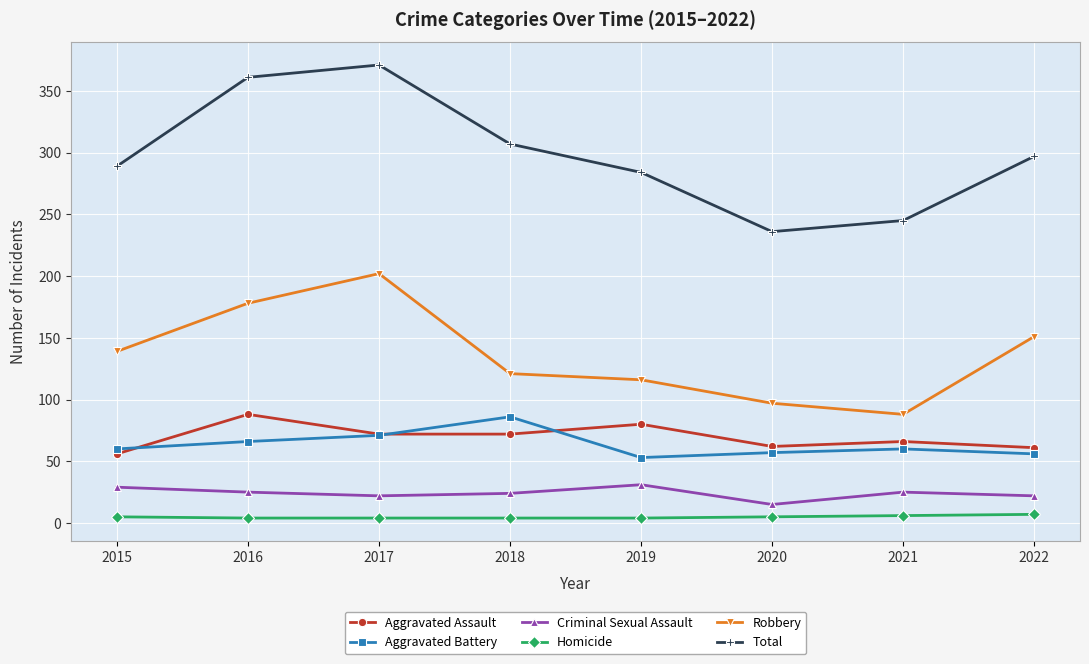

True or false: Robbery and Criminal Sexual Assault cross at least once.

False